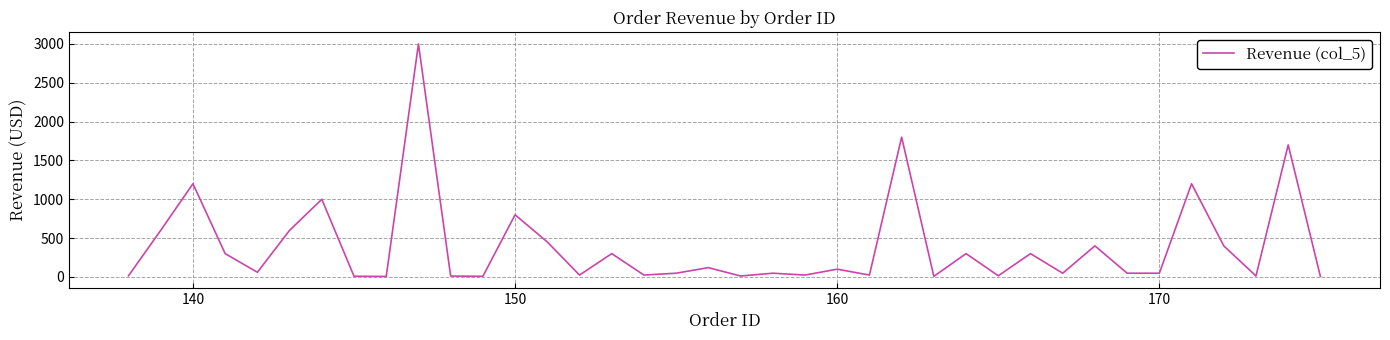

What is the greatest value displayed?

3000.0